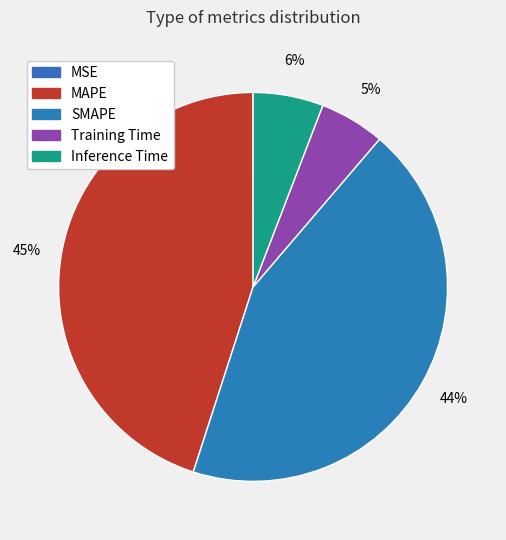

What percentage is the Training Time slice, to the nearest percent?

5%